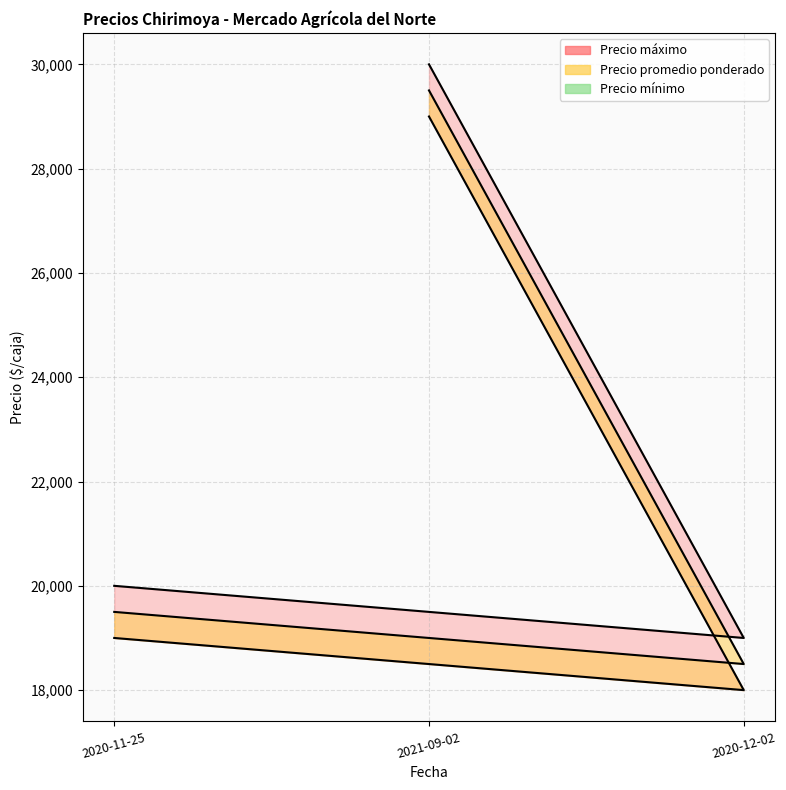

At which category is the sum across all series the highest?

2021-09-02